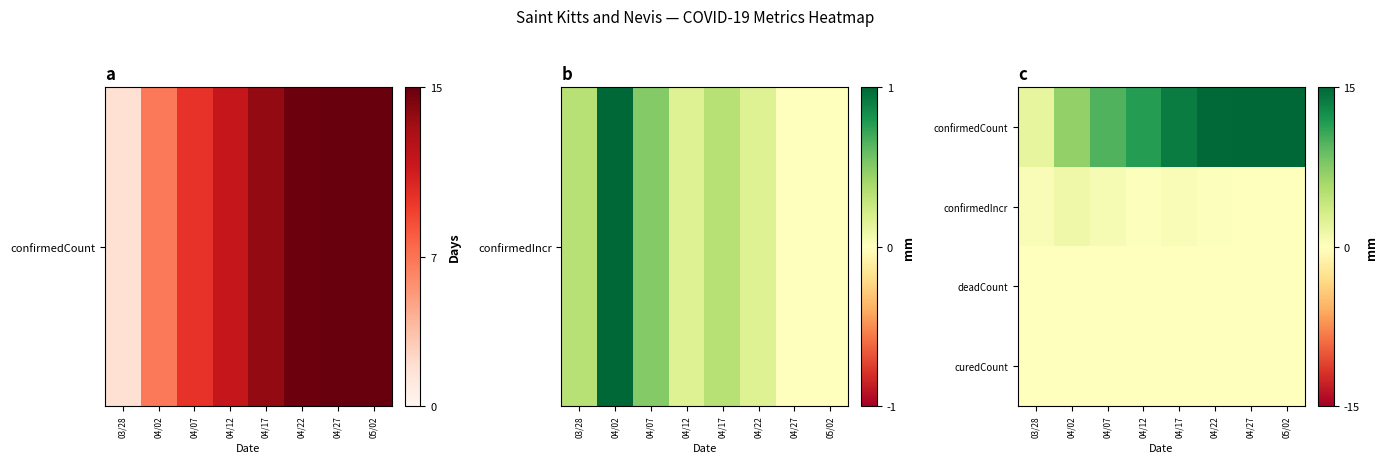

List the series in order of their peak value, highest first.

confirmedCount, confirmedIncr, deadCount, curedCount